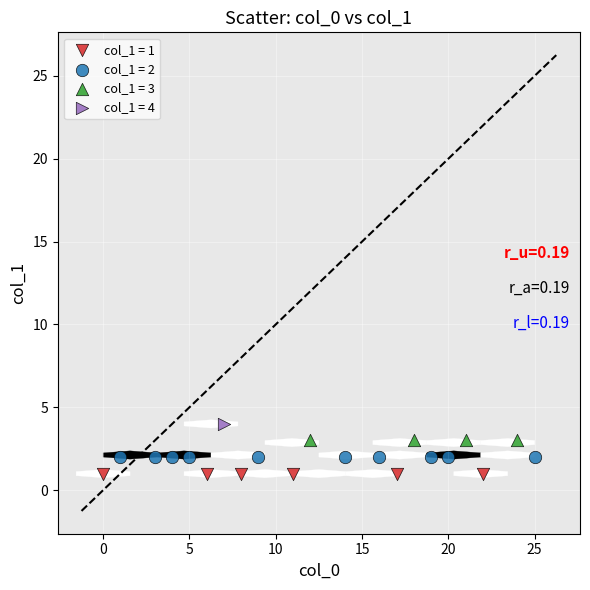

Which series reaches the minimum Y coordinate?

col_1 = 1